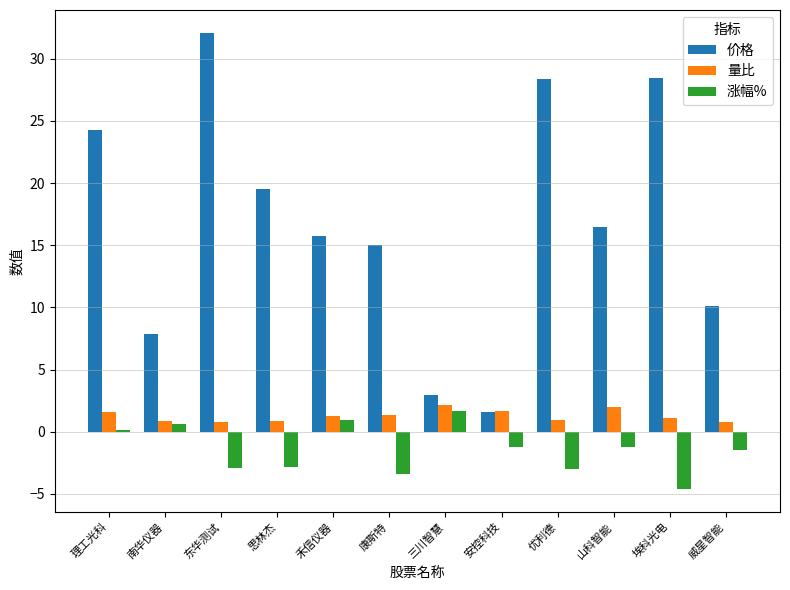

Which series has the widest spread of values?

价格